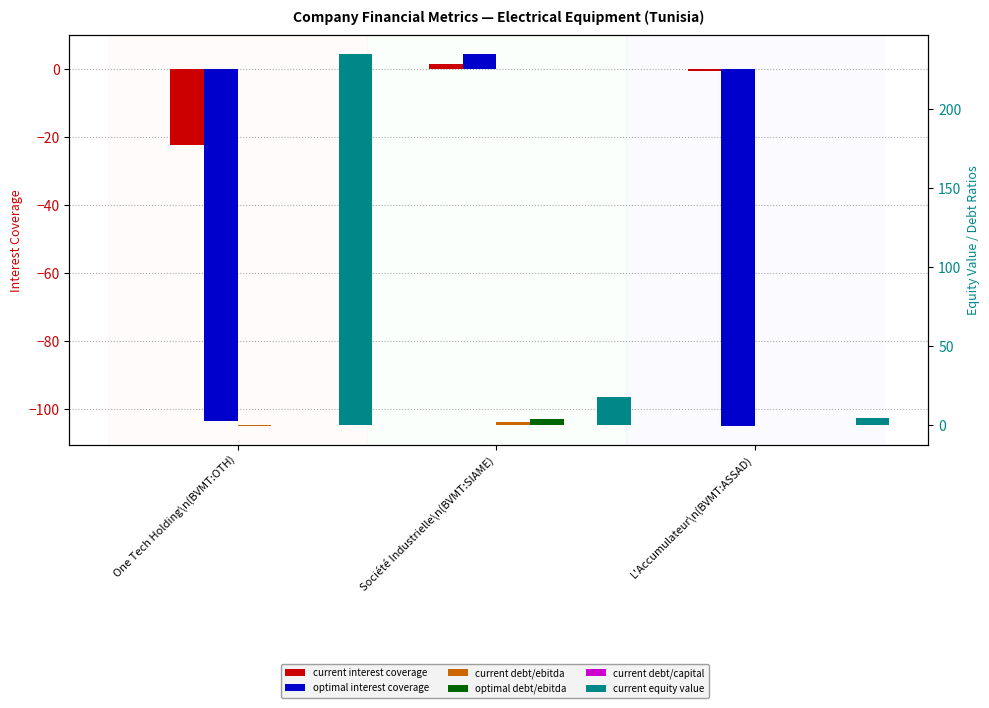

Where is optimal_interest_coverage nearest to the value -50?

One Tech Holding\n(BVMT:OTH)